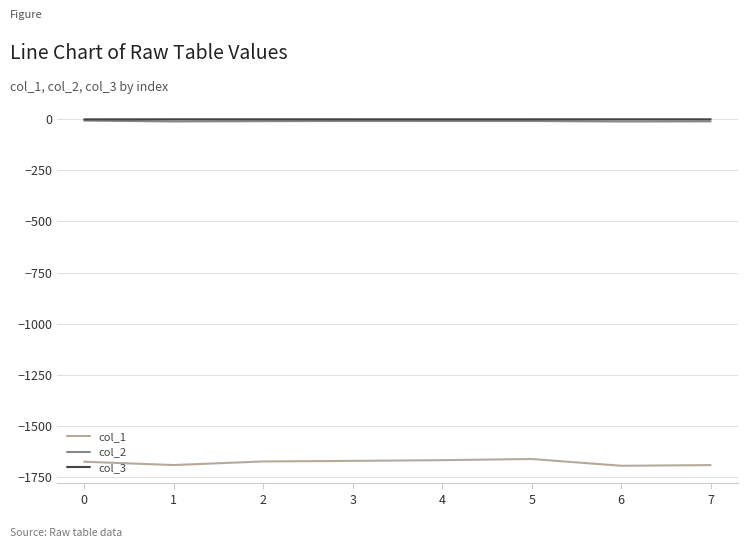

True or false: col_1 and col_3 intersect in this chart.

False